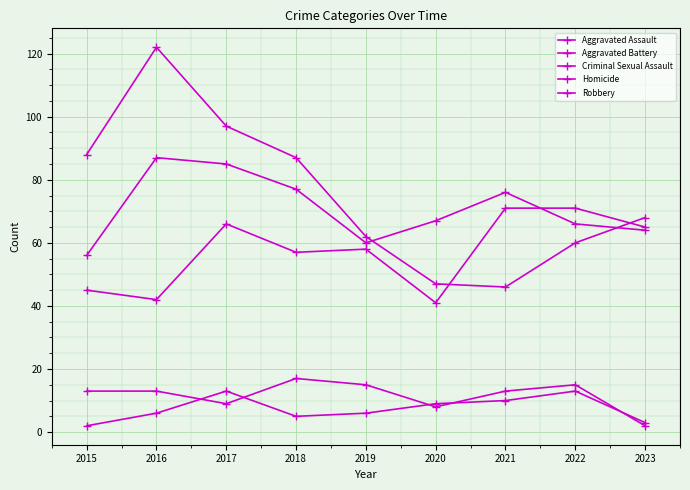

At which category does Aggravated Battery reach its first local valley?

2019